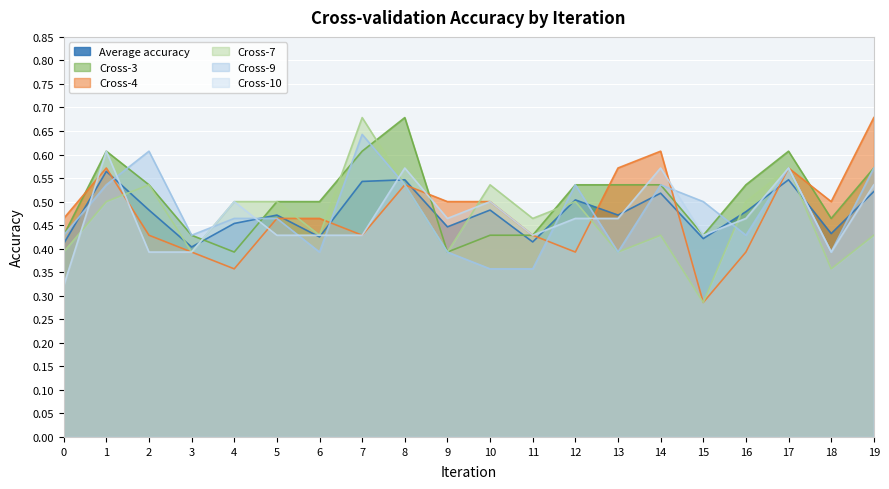

Count the number of categories in the chart.

20